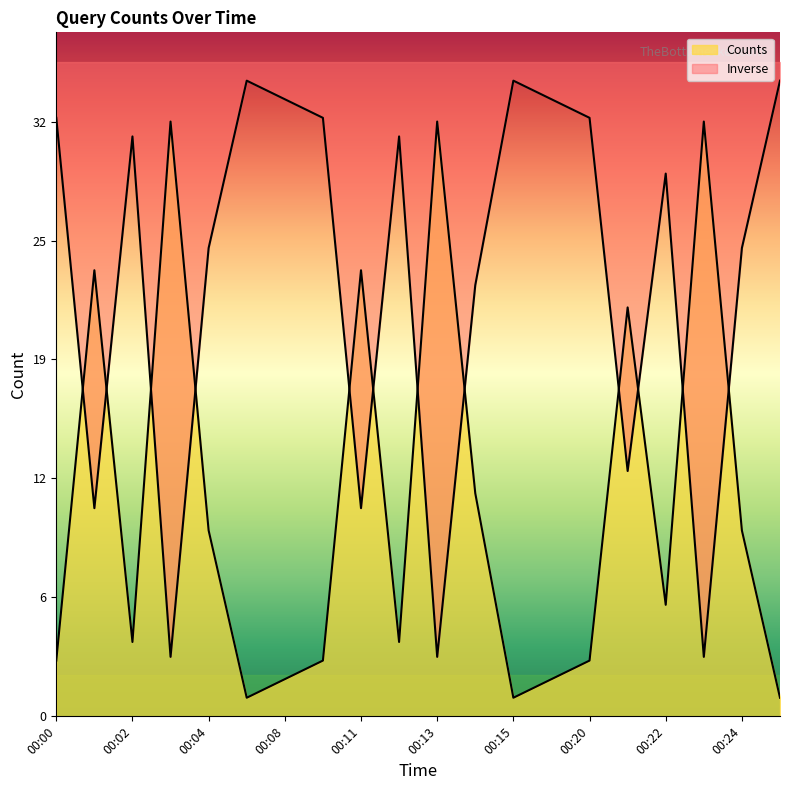

Reading left to right, extract all data points from this chart.

00:00=3	00:01=24	00:02=4	00:03=32	00:04=10	00:05=1	00:08=2	00:10=3	00:11=24	00:12=4	00:13=32	00:14=12	00:15=1	00:18=2	00:20=3	00:21=22	00:22=6	00:23=32	00:24=10	00:25=1